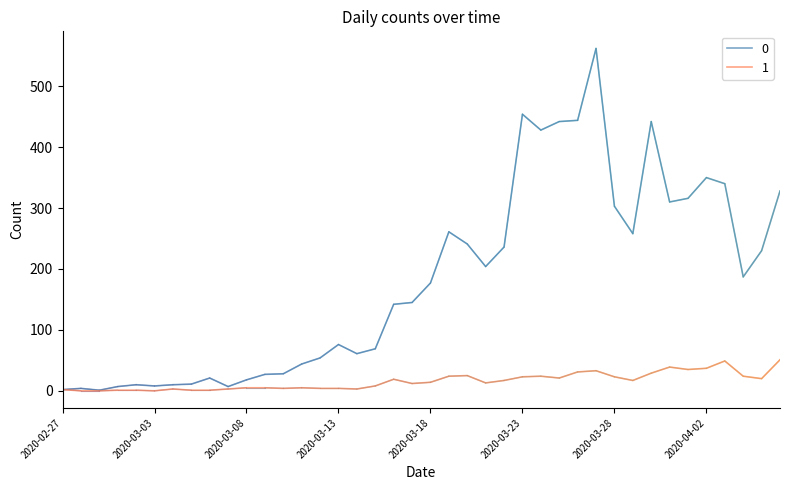

Is this an area chart (filled region under the line)?

No